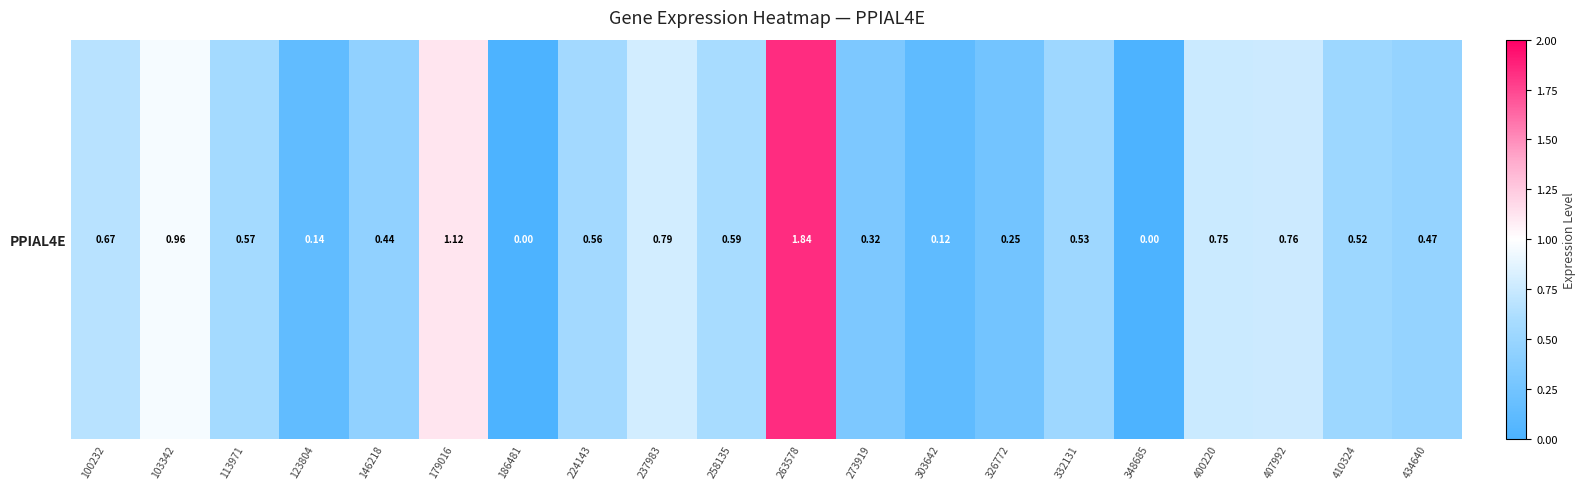

What is the average value?

0.6